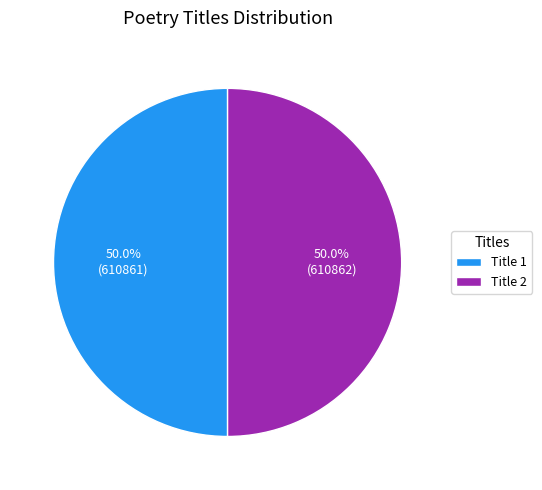

Approximately how many times larger is the value at Title 1 compared to Title 2?

1.0